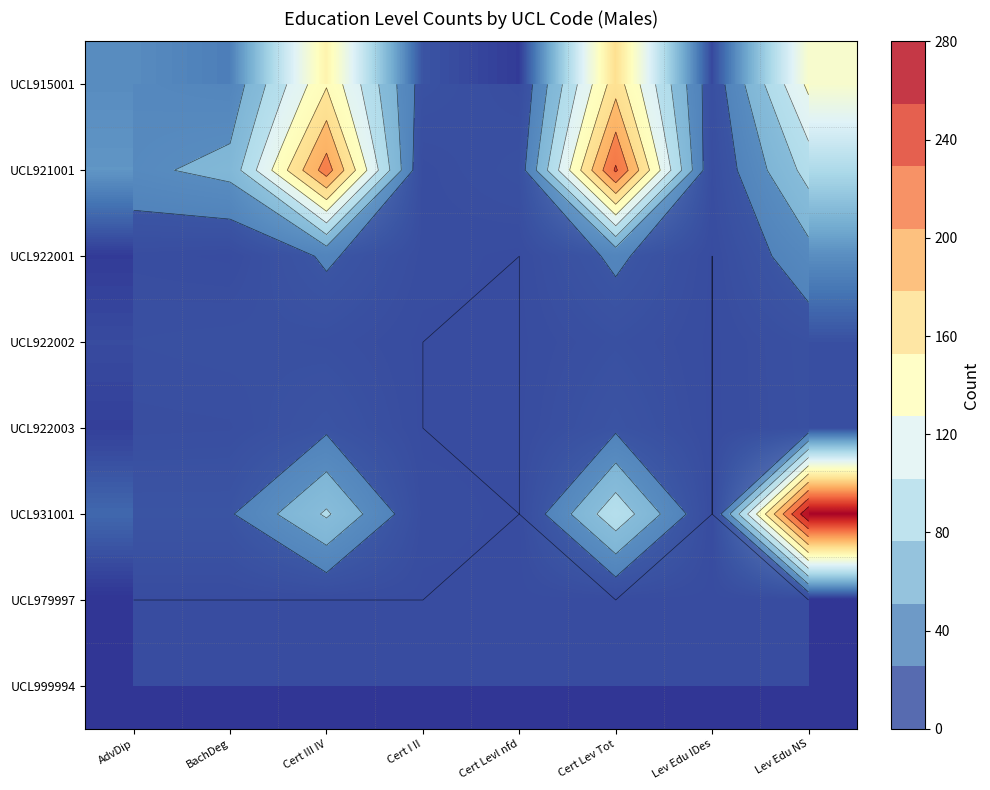

Is the value of UCL931001 at Lev Edu IDes greater than the value of UCL979997 at Cert Levl nfd?

No